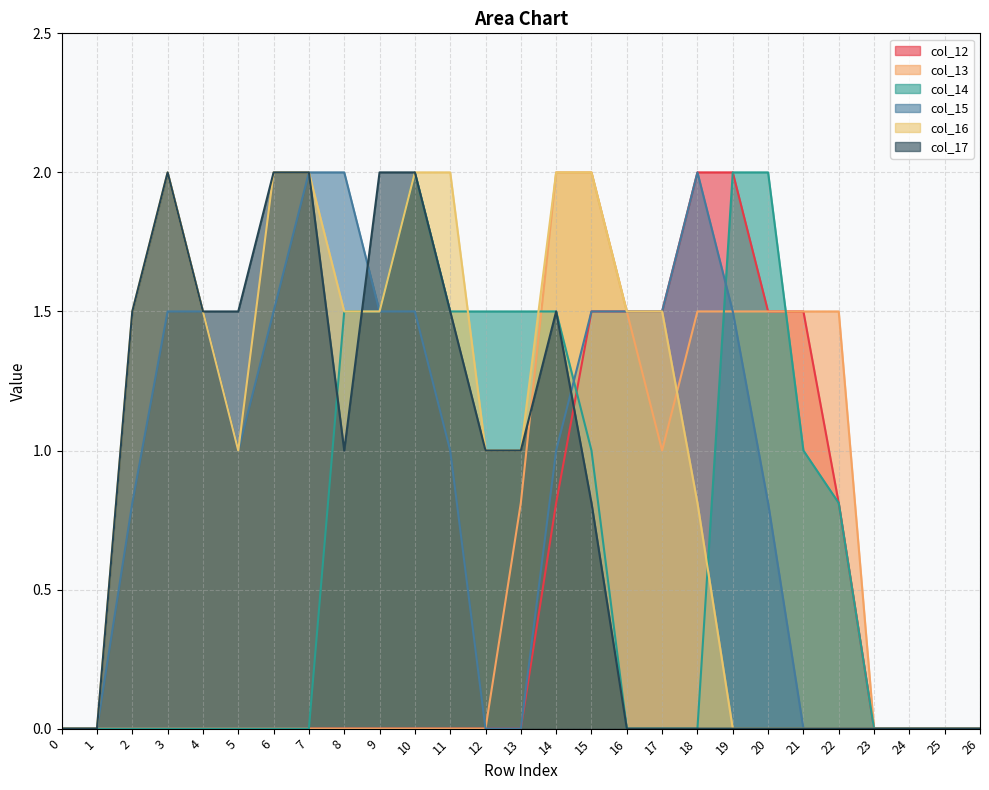

Is the value of col_16 at 22 greater than the value of col_12 at 25?

No